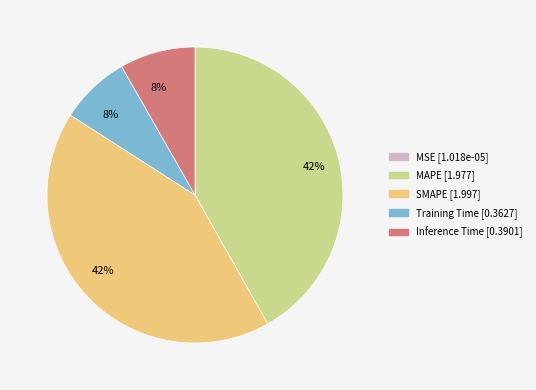

To the nearest percent, what is the combined percentage of SMAPE and Training Time?

50%